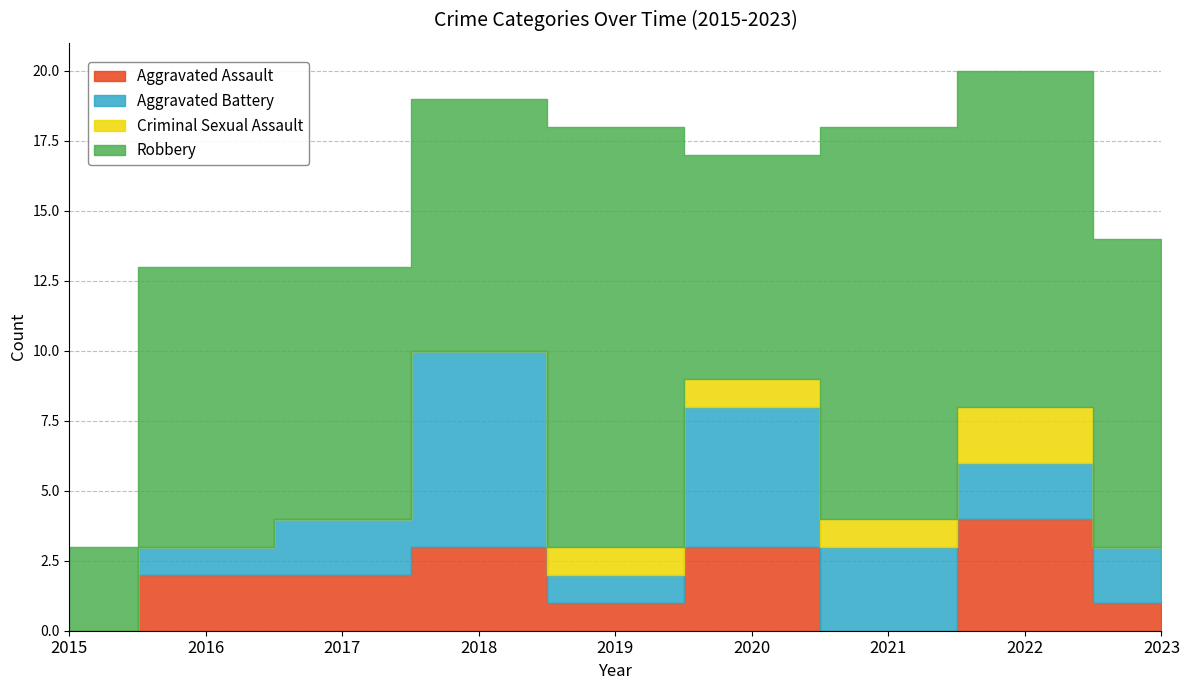

What is the sum of all Aggravated Assault values?

16